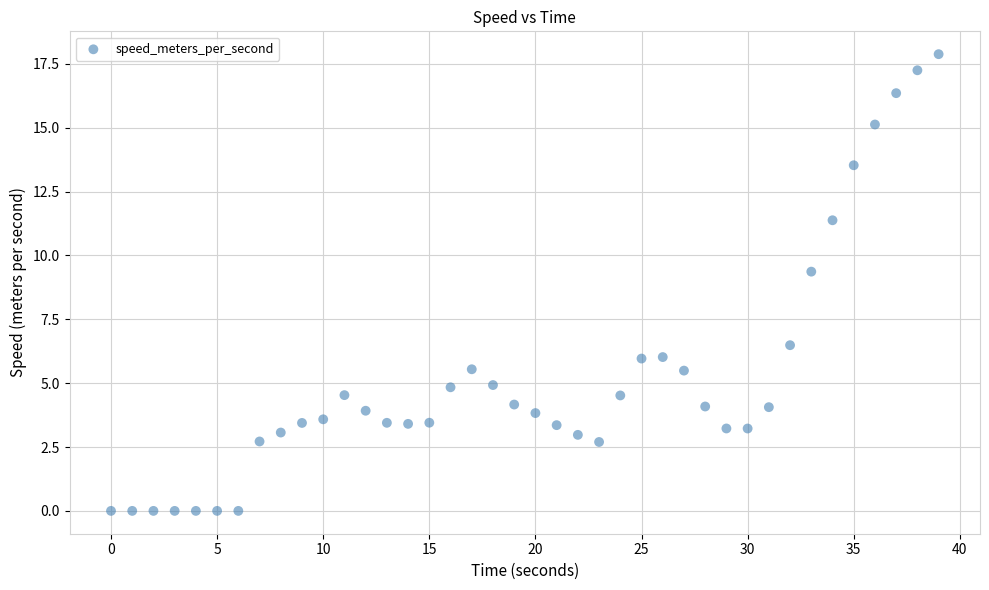

What is the range of X values (max minus min)?

39.0